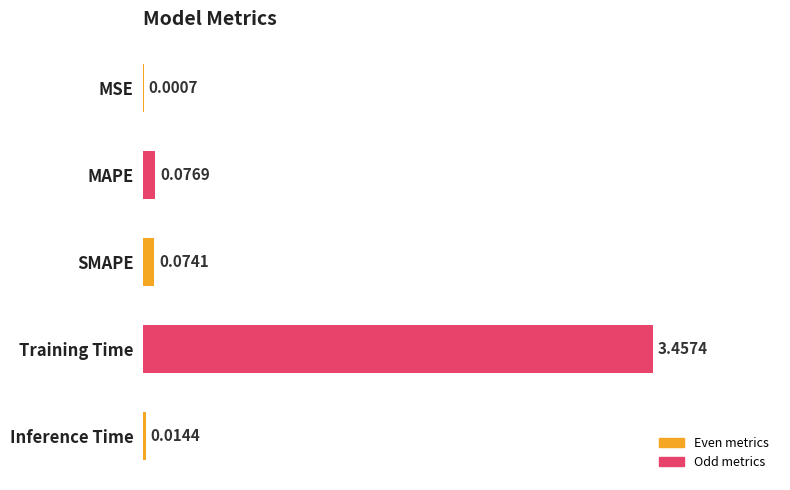

At which label is the value closest to 1?

MAPE